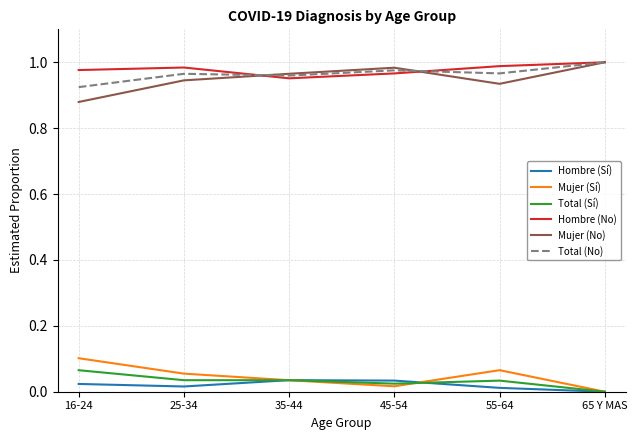

What position from the left is 55-64?

5